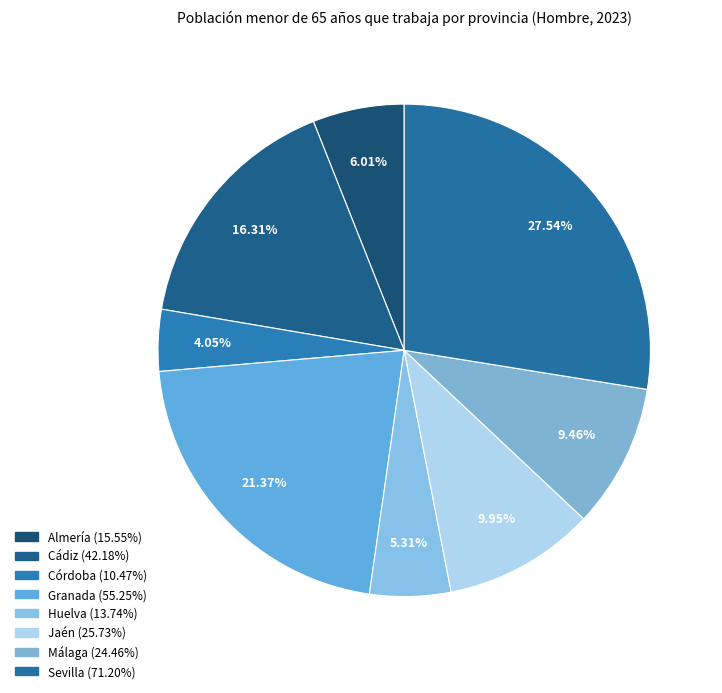

How many slices are in this pie chart?

8